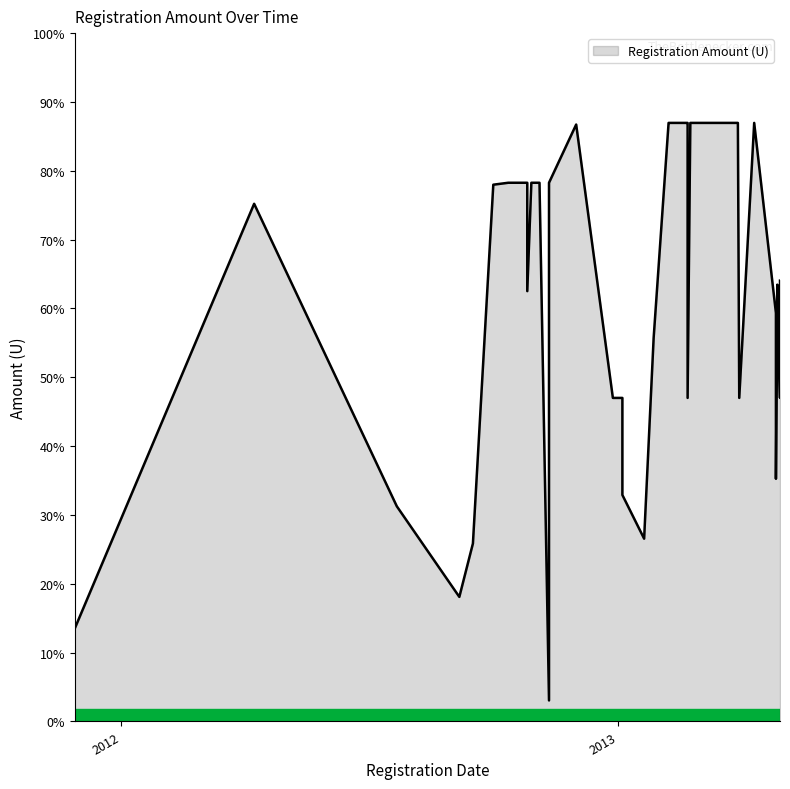

How many categories are shown in the chart?

39